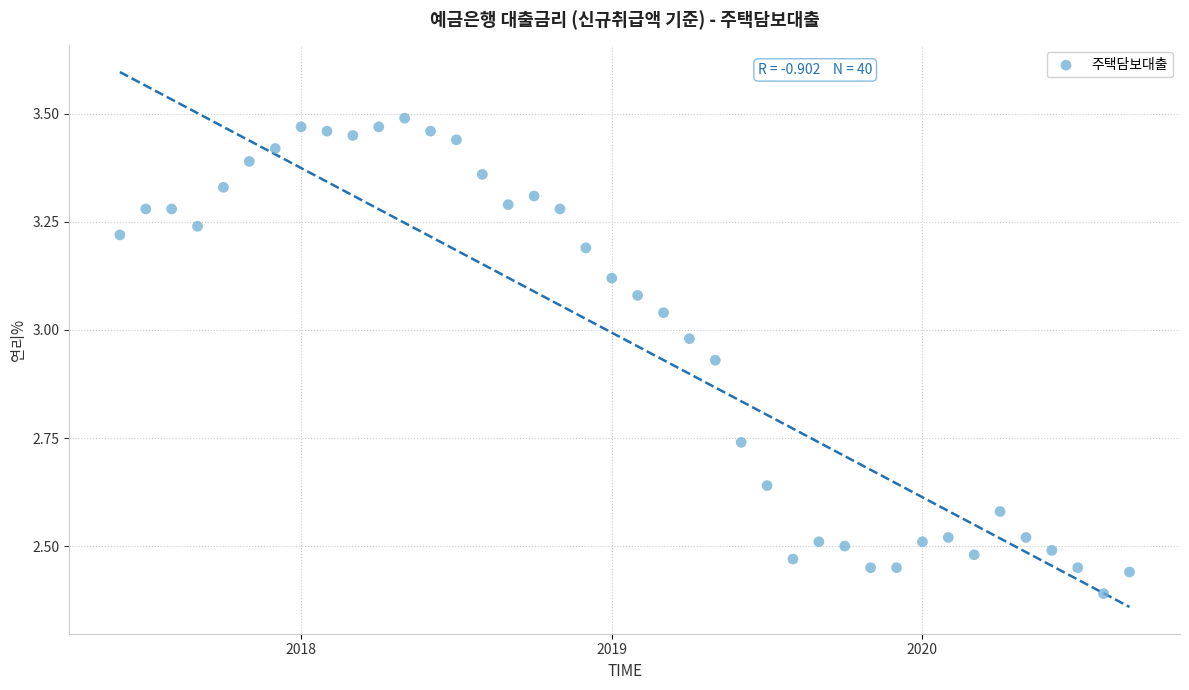

What is the range of Y values (max minus min)?

1.1